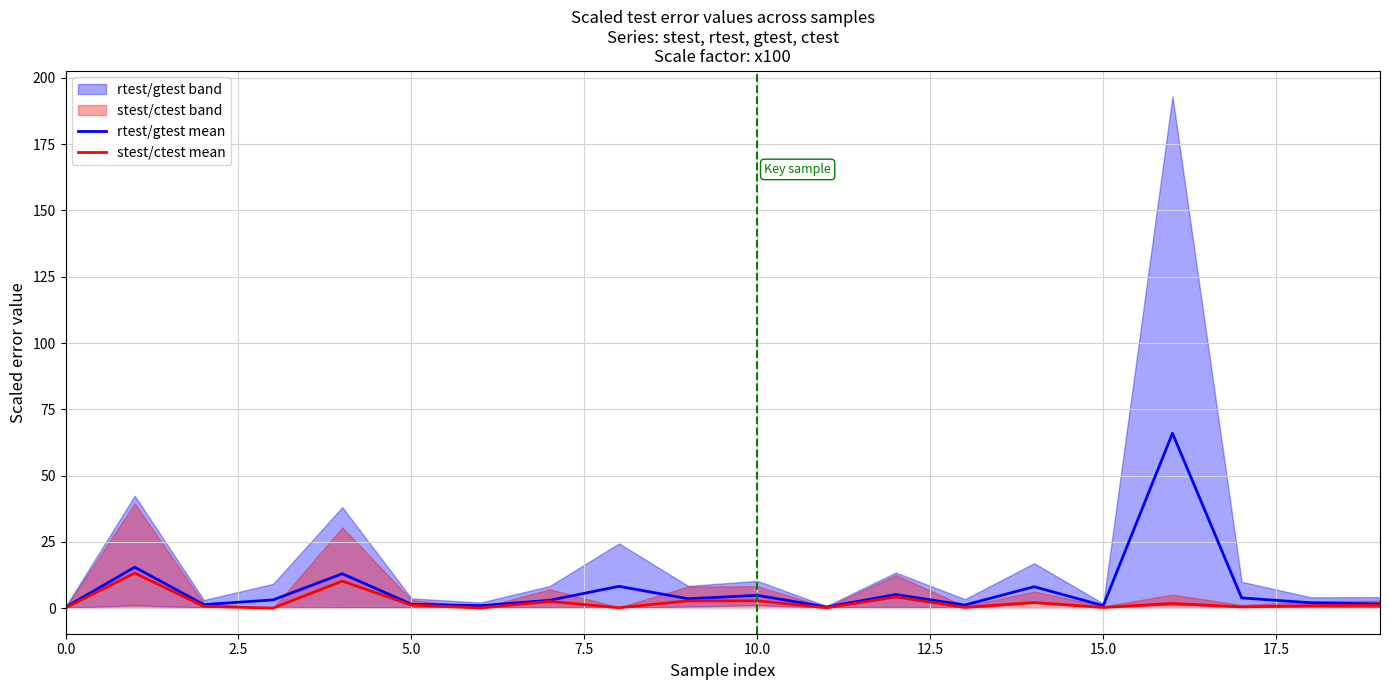

What is the highest value of the rtest/gtest mean series?

66.0